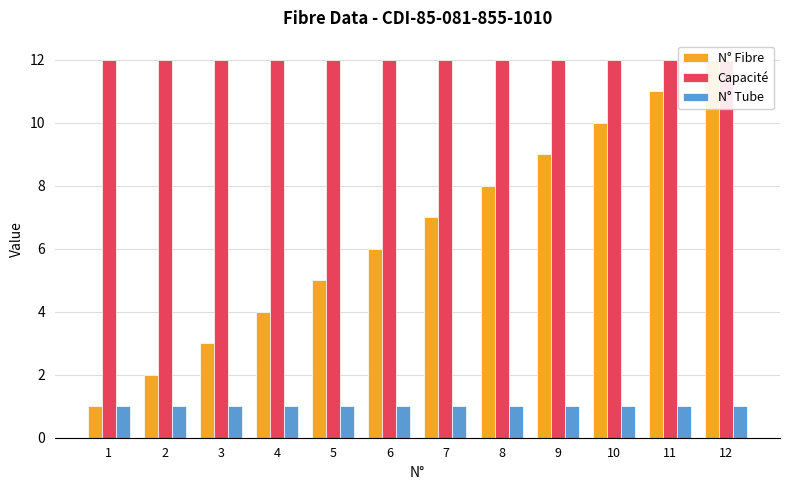

The value of N° Fibre at 3 is 5. True or false?

False